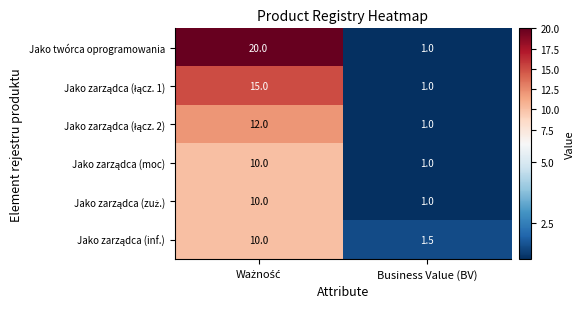

What is the sum of all Jako twórca oprogramowania values?

21.0